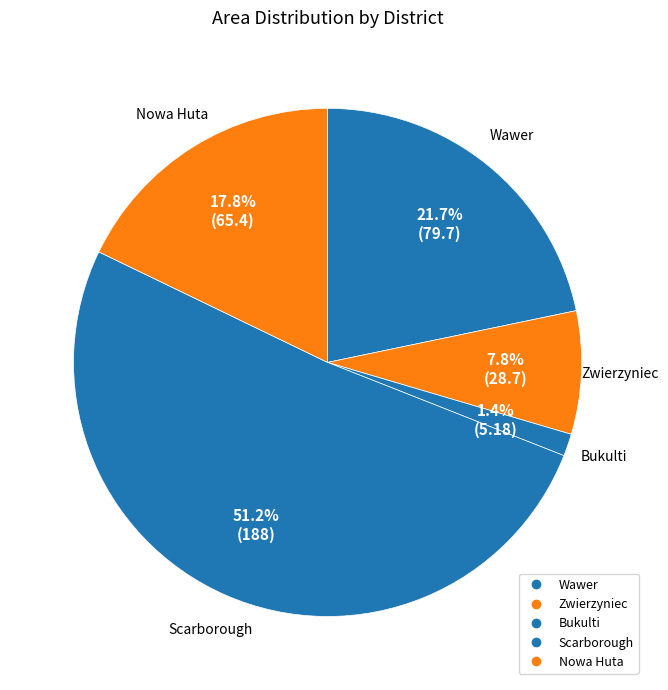

What is the change in value from Zwierzyniec to Nowa Huta?

+36.7